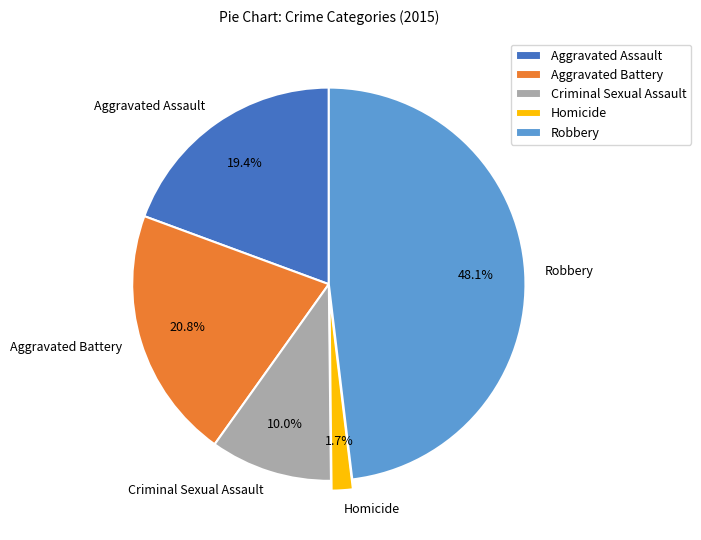

Is it true that Homicide is 2% of the pie?

True